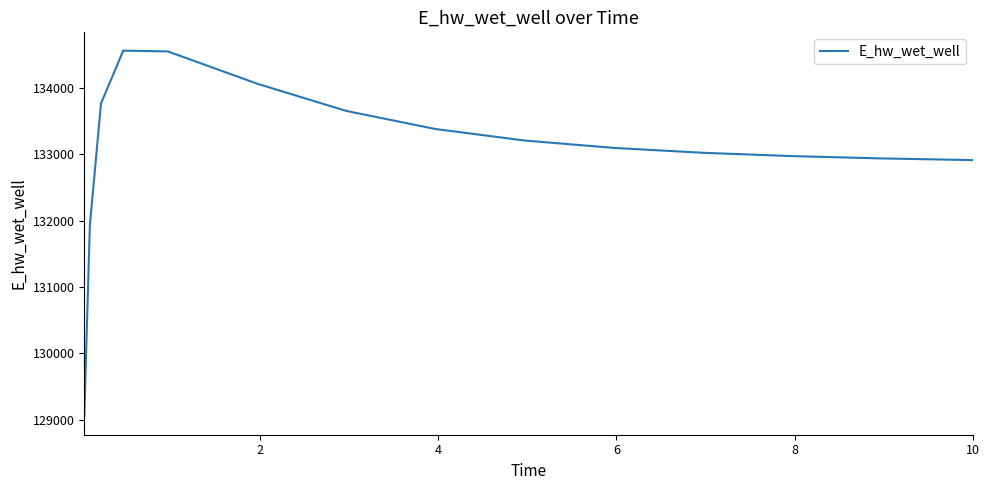

What is the smallest value displayed?

129047.2